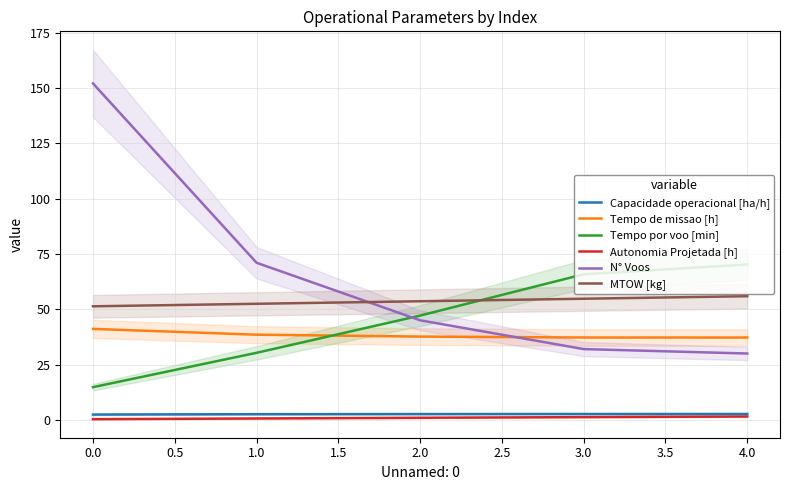

What is the greatest value displayed?

152.0